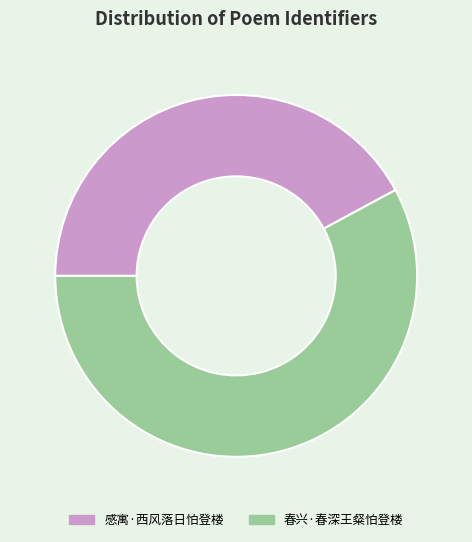

The 春兴·春深王粲怕登楼 slice represents 51% of the pie. True or false?

False